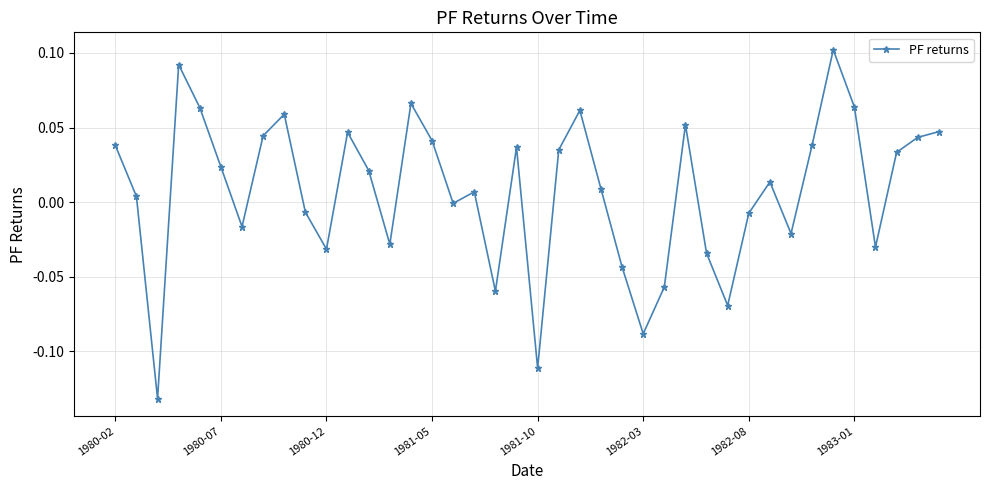

What is the sum of all values?

0.3